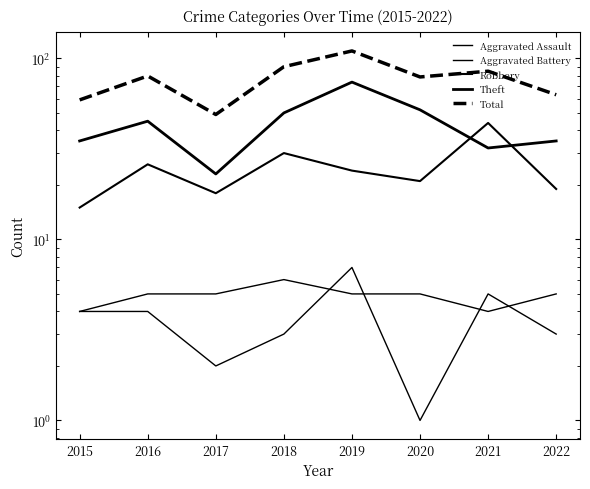

Which category has the highest value in the Total series?

2019